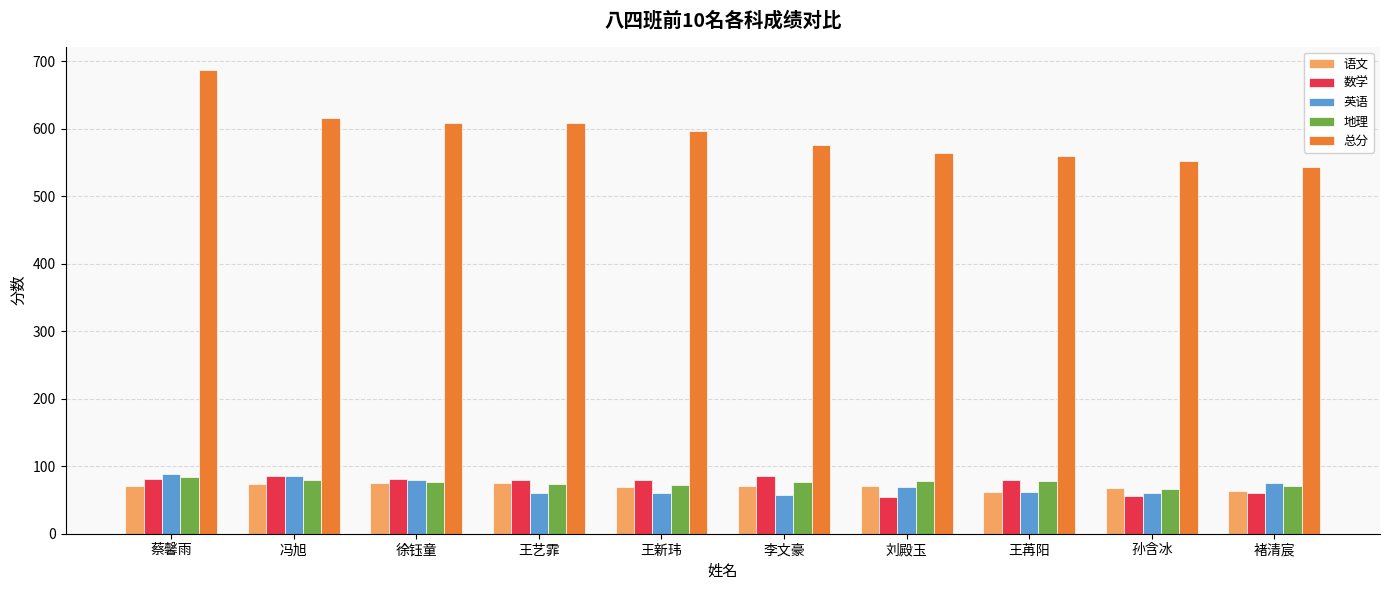

What position from the left is 刘殿玉?

7